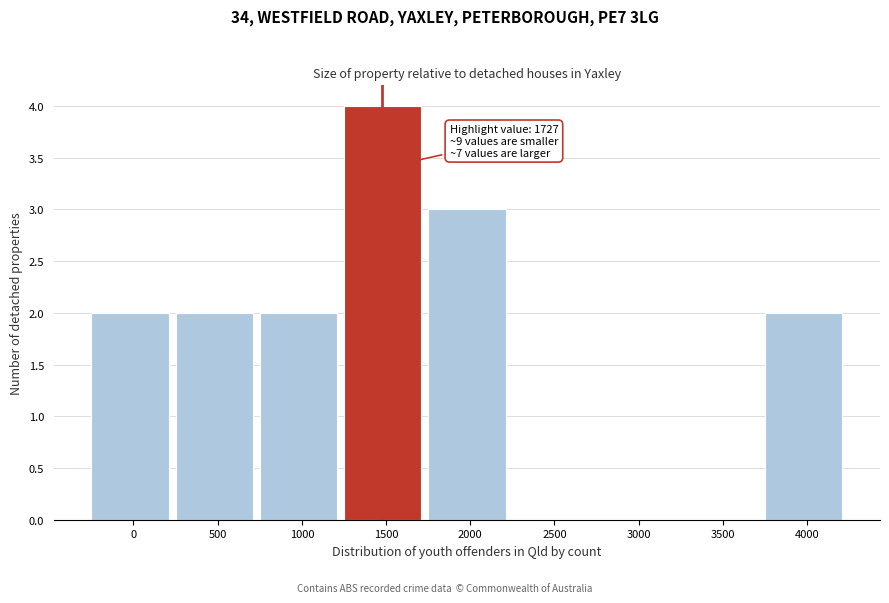

Reading left to right, extract all data points from this chart.

0=2	500=2	1000=2	1500=4	2000=3	2500=0	3000=0	3500=0	4000=2